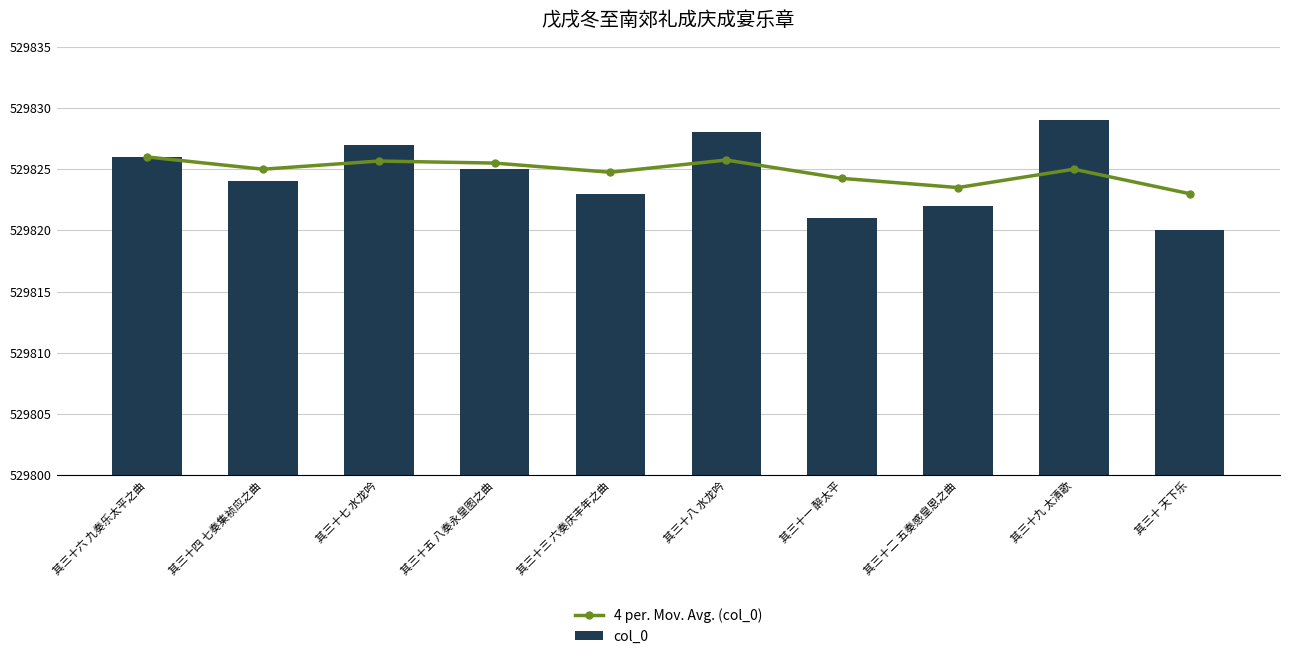

What is the difference between the second highest and second lowest values in the 4 per. Mov. Avg. (col_0) series?

2.2